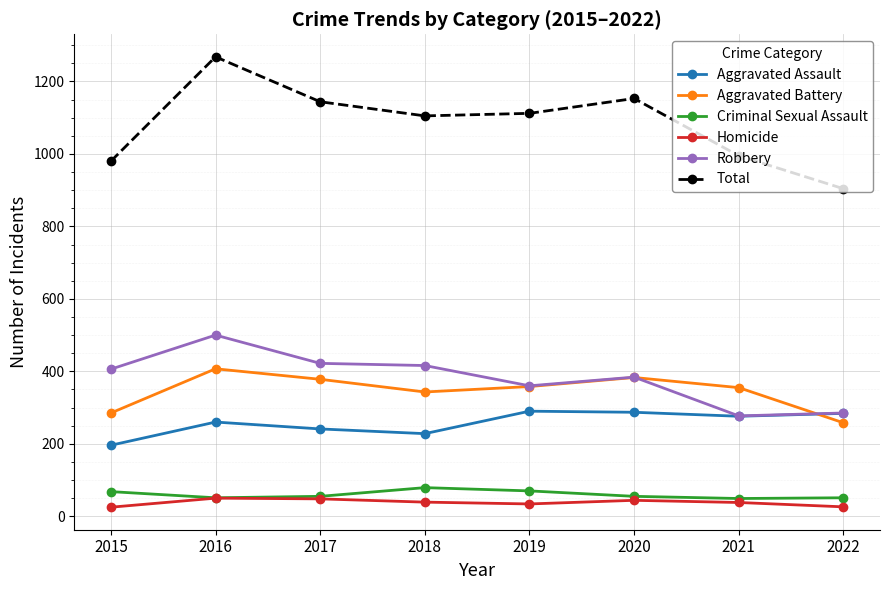

True or false: Aggravated Battery and Total intersect in this chart.

False